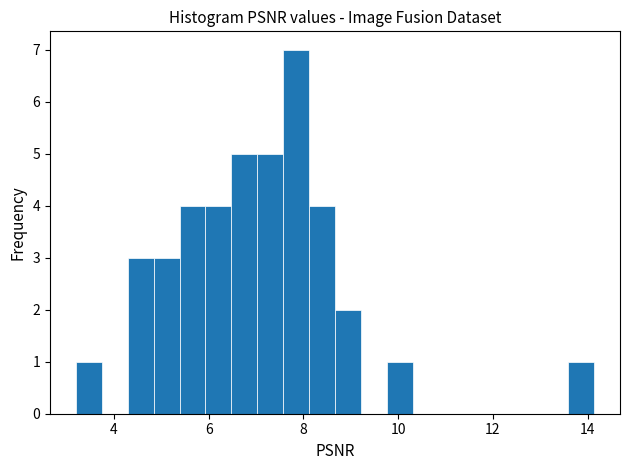

Read against the x-axis, roughly where is the centre of the tallest bar?

7.8